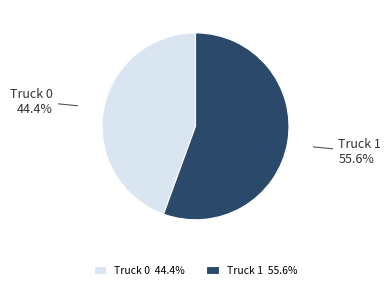

Between Truck 1 and Truck 0, which is larger?

Truck 1